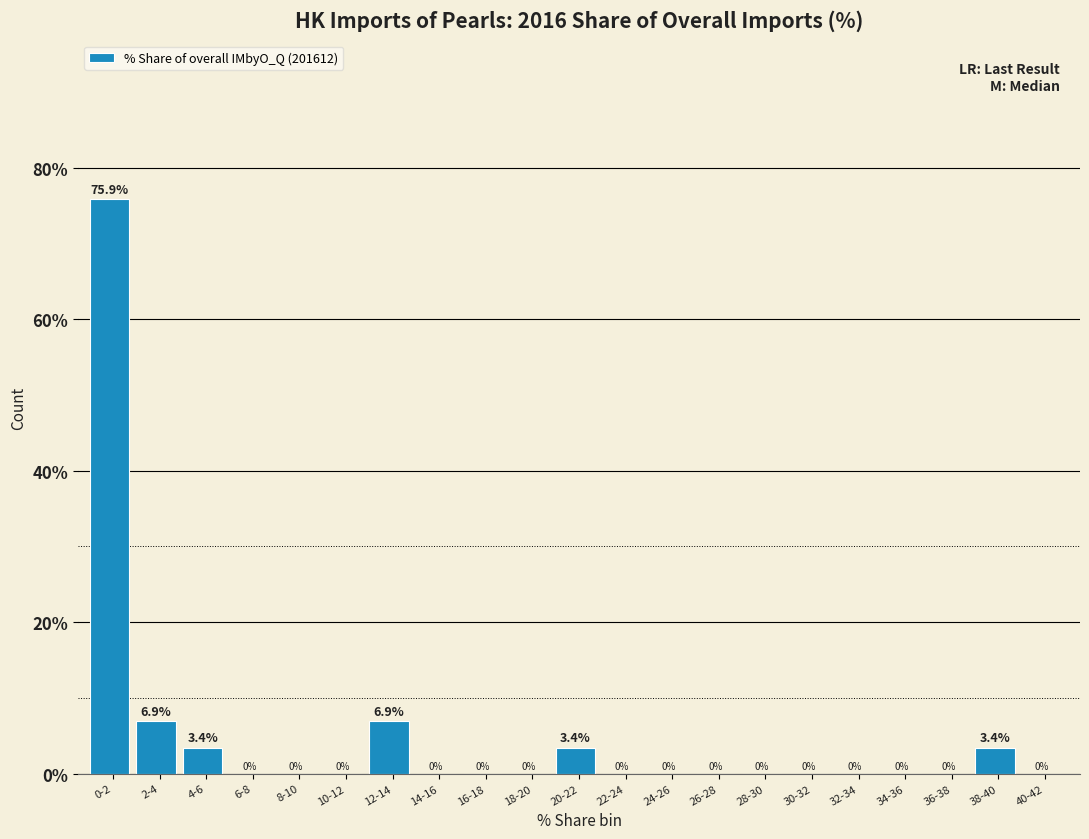

Reading right to left, transcribe all the data shown in this chart.

40-42=0.0	38-40=3.4	36-38=0.0	34-36=0.0	32-34=0.0	30-32=0.0	28-30=0.0	26-28=0.0	24-26=0.0	22-24=0.0	20-22=3.4	18-20=0.0	16-18=0.0	14-16=0.0	12-14=6.9	10-12=0.0	8-10=0.0	6-8=0.0	4-6=3.4	2-4=6.9	0-2=75.9